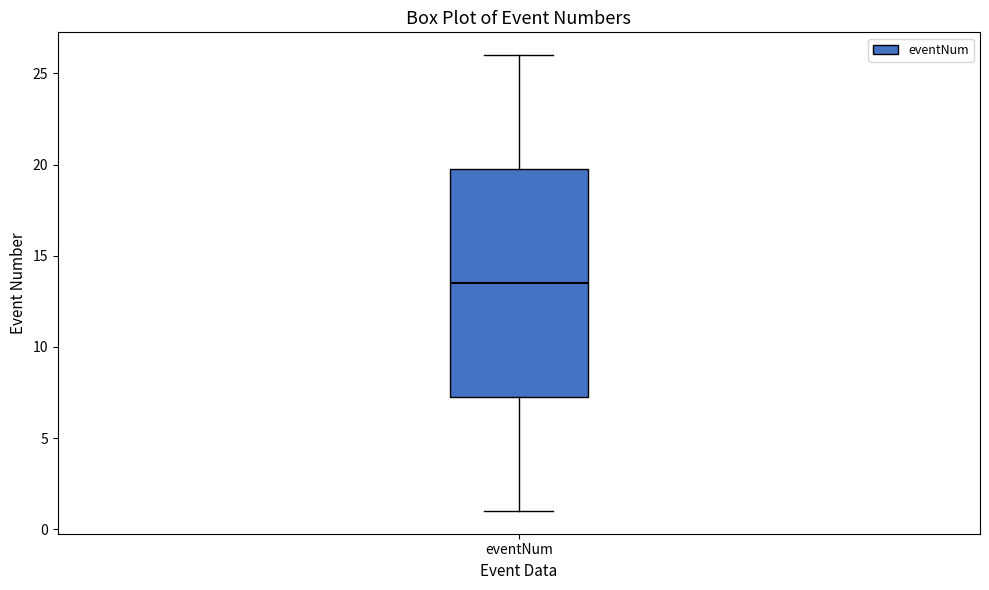

Where is the upper edge of the box for eventNum on the y-axis? The values are not printed on the chart, so give them approximately, as read against the axis.

20.0